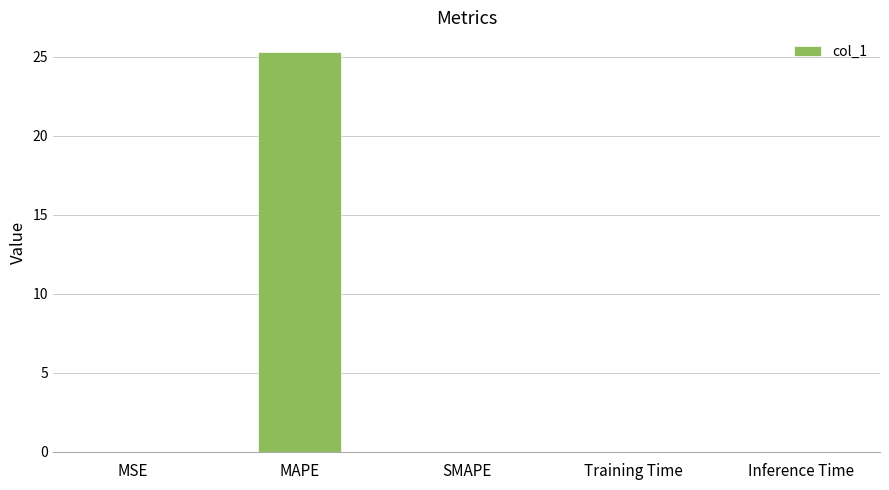

What is the sum of all values?

25.3